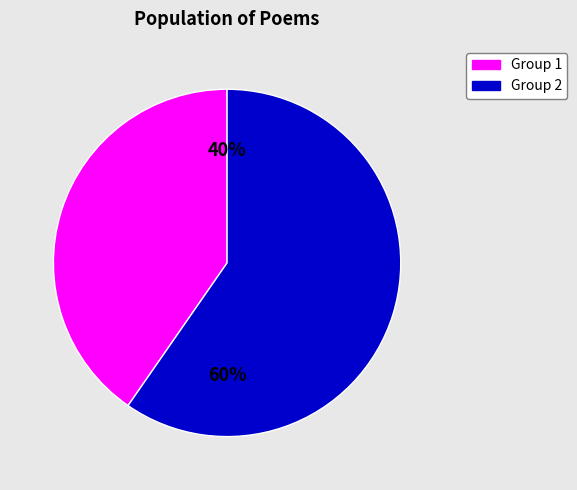

Approximately how many times larger is the value at Group 2 compared to Group 1?

1.5